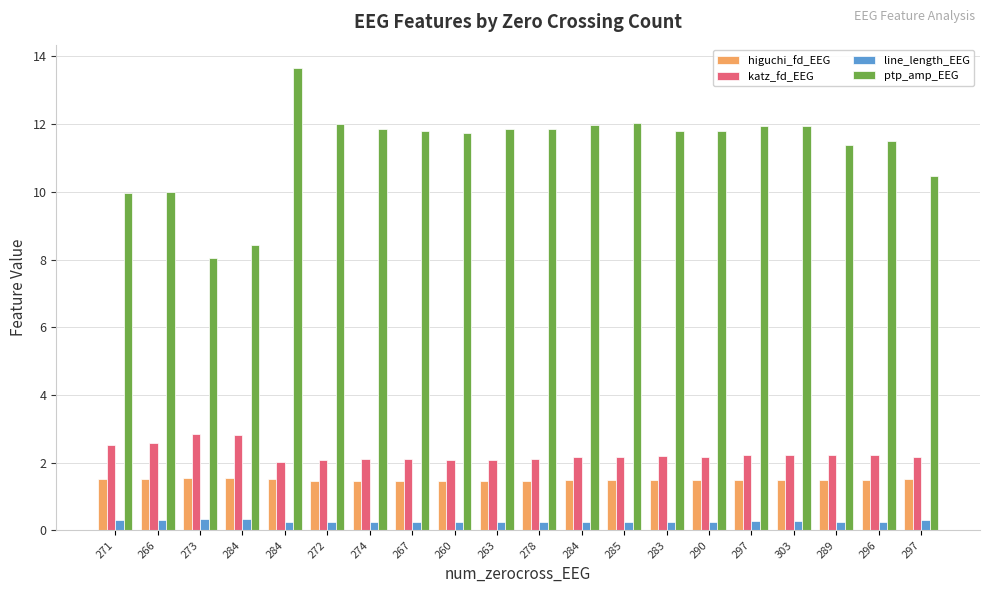

Are the bars grouped side by side (vs. stacked)?

Yes